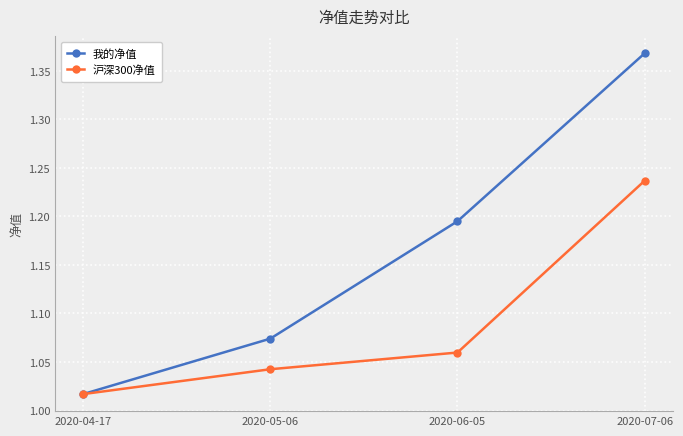

What is the difference between the maximum and second lowest values in the 我的净值 series?

0.3